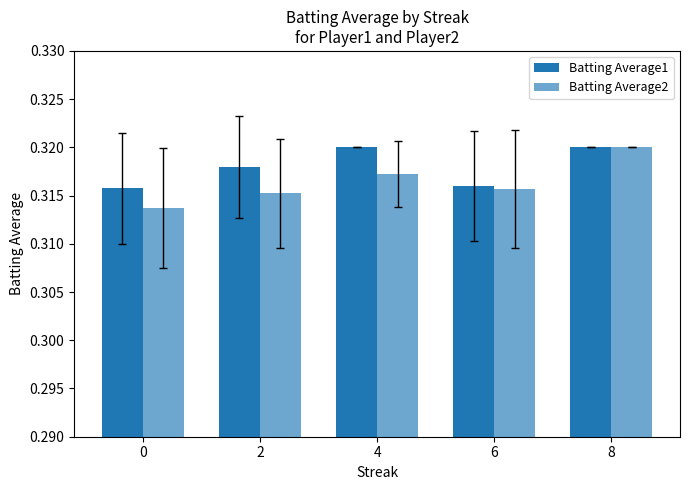

Which has a higher value, 8 or 4?

8